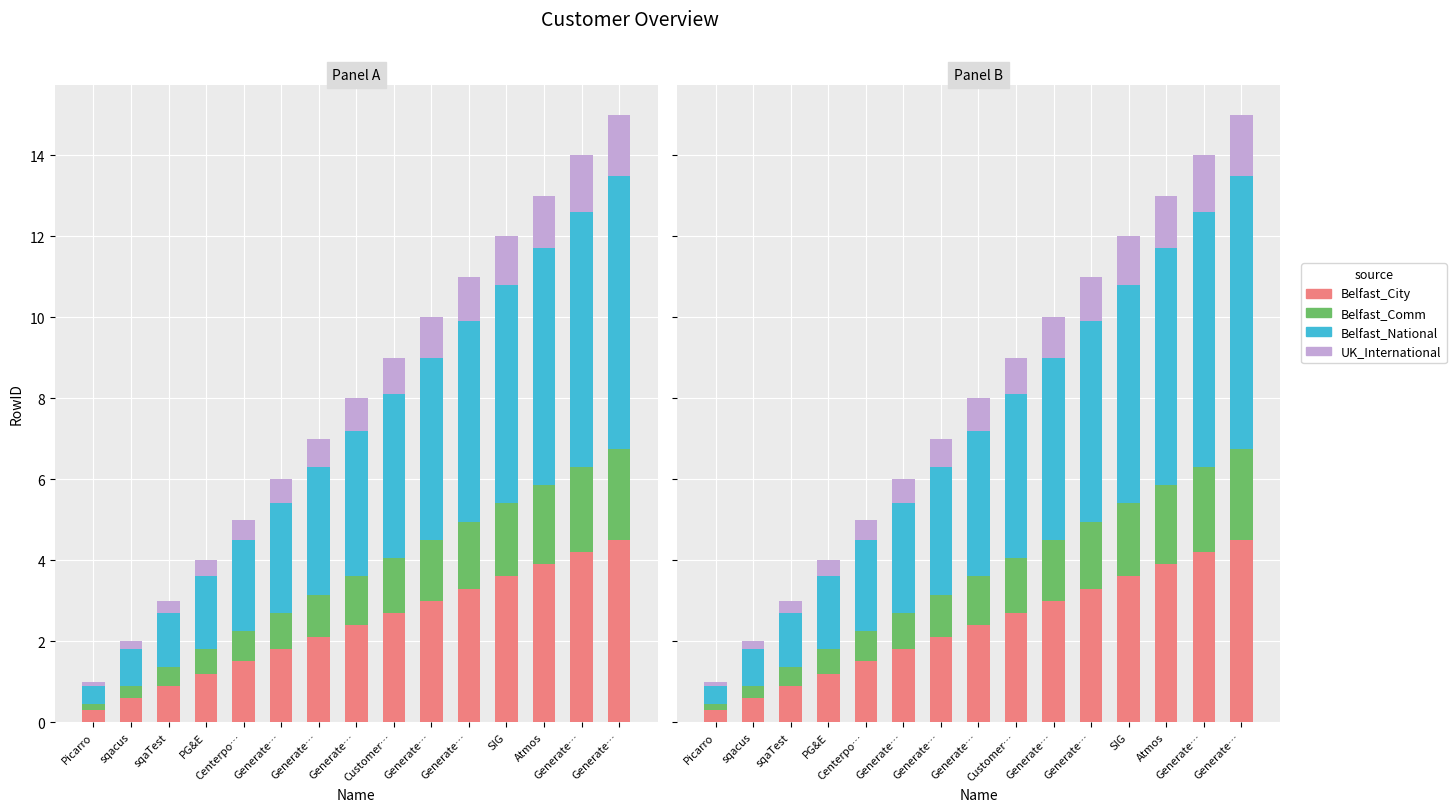

What is the label of the 7th bar from the right?

Customer…